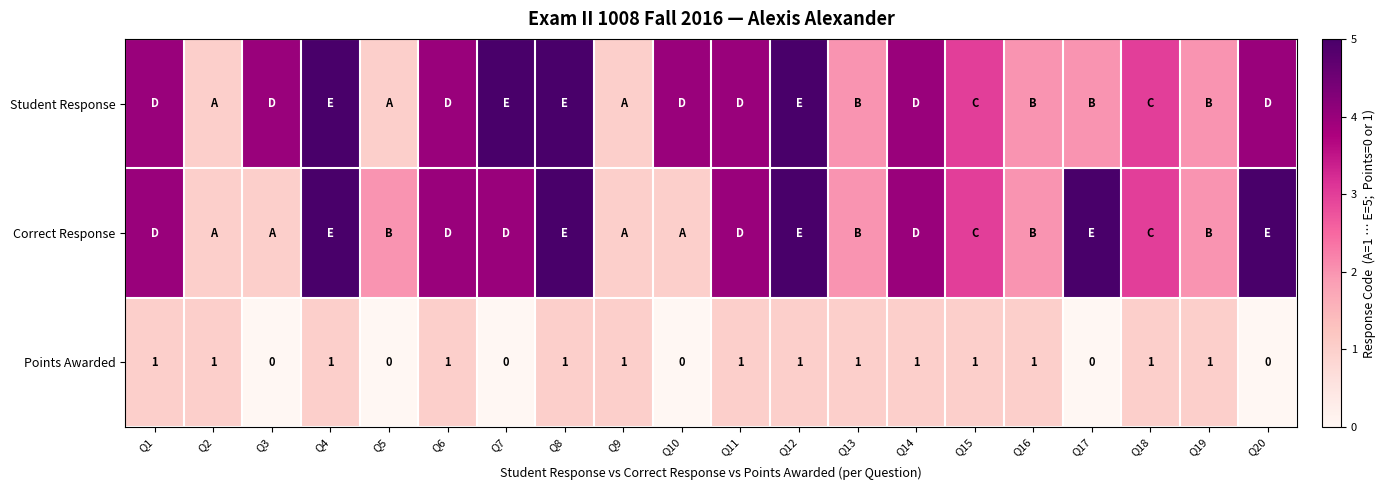

Is it true that Points Awarded equals 0 at Q3?

True